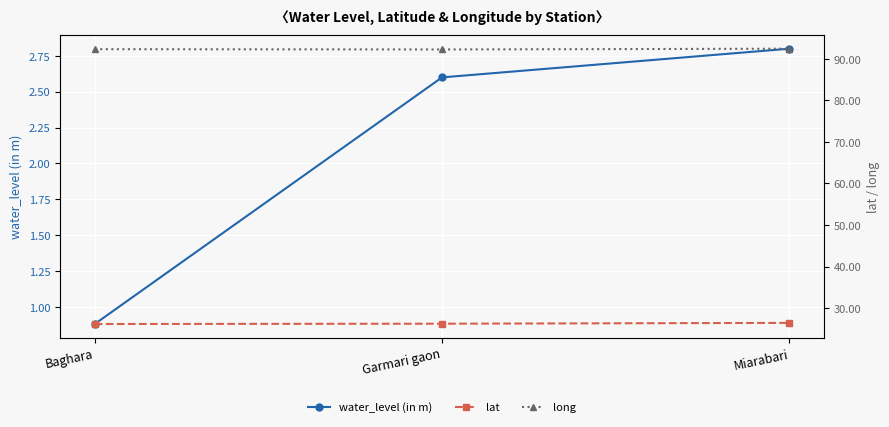

At Miarabari, list the series in order from smallest to largest.

water_level (in m), lat, long